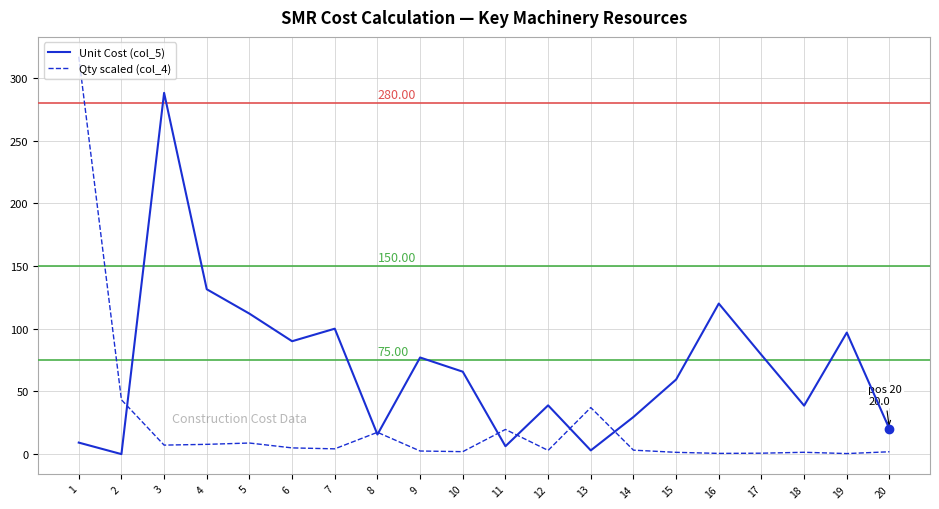

How many series are shown in this chart?

2